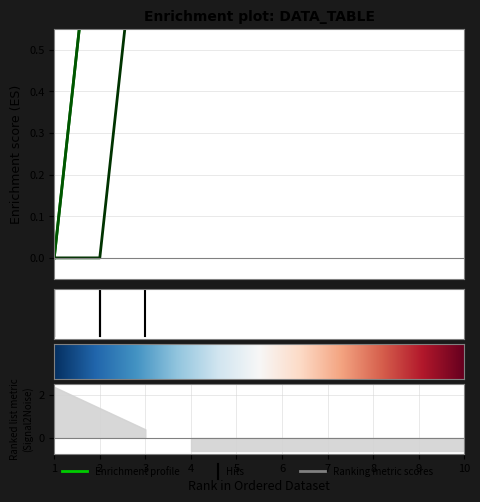

At which label does 6 reach its peak?

1